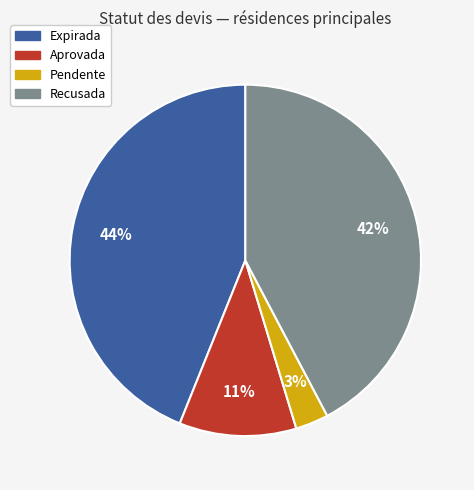

Does any single category account for the majority?

No